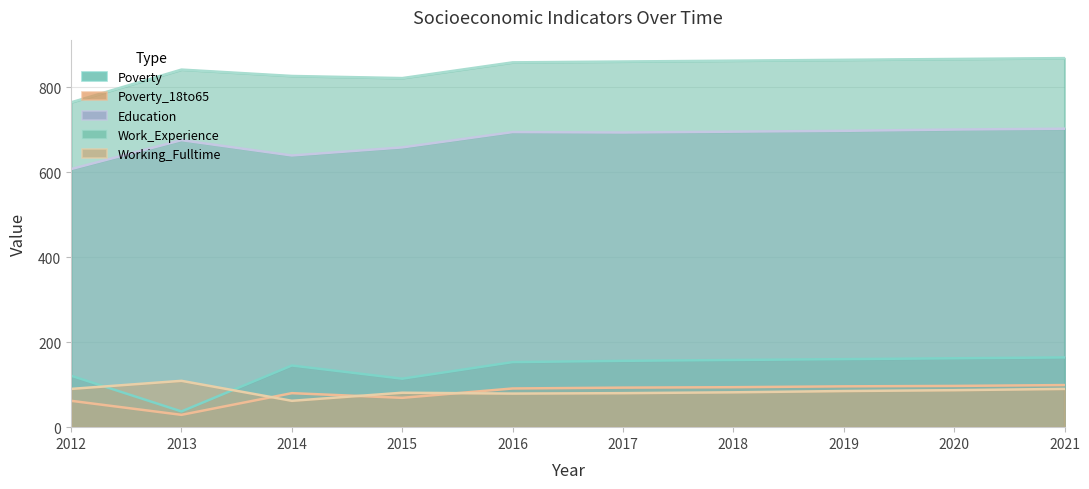

True or false: Poverty and Poverty_18to65 cross at least once.

False